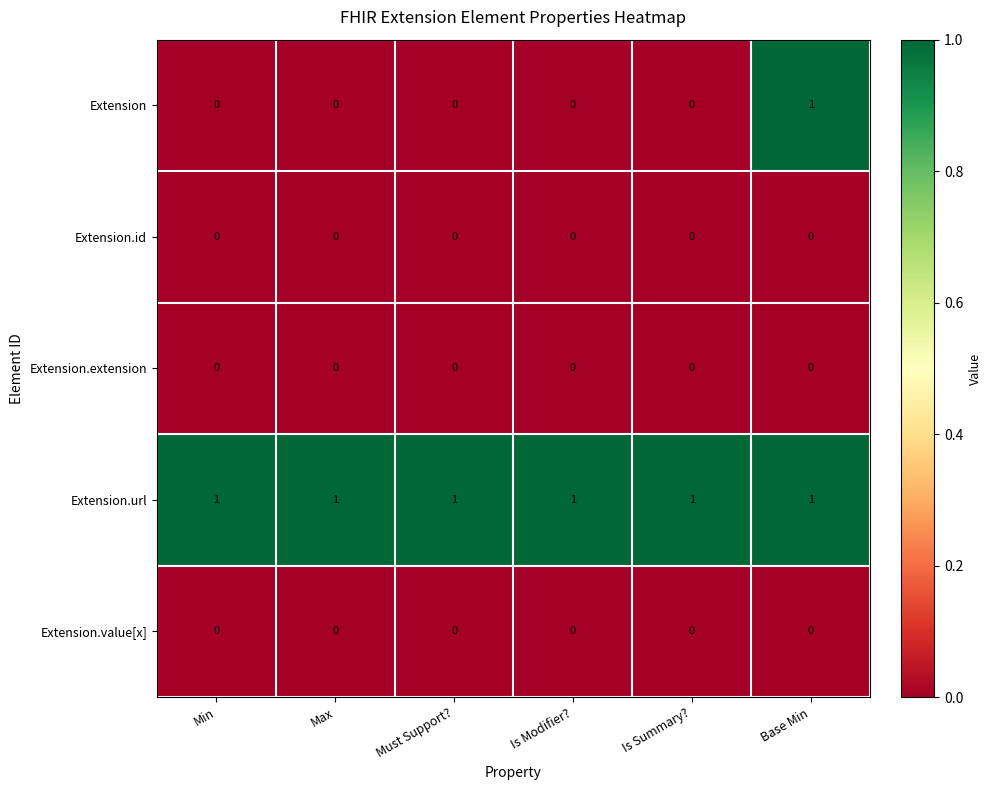

Which series changed the most between Is Summary? and Base Min?

Extension